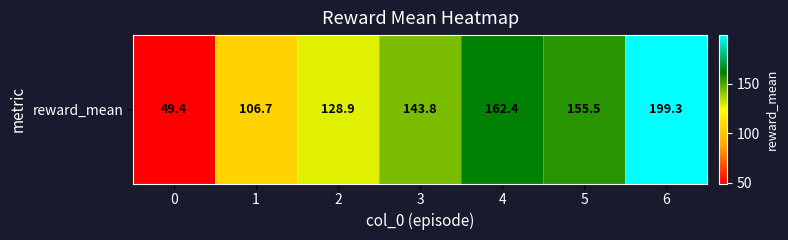

What is the difference between the maximum and minimum values?

149.9